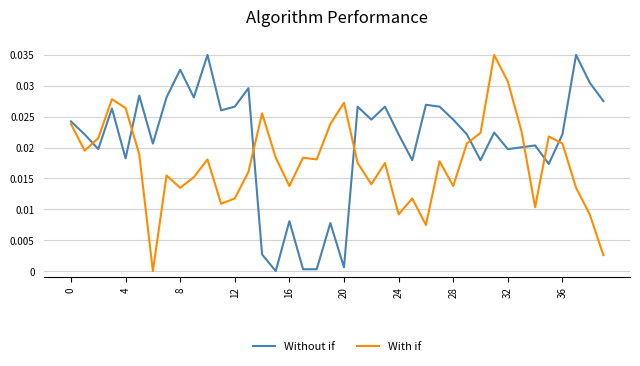

At how many categories does at least one series exceed 0?

40